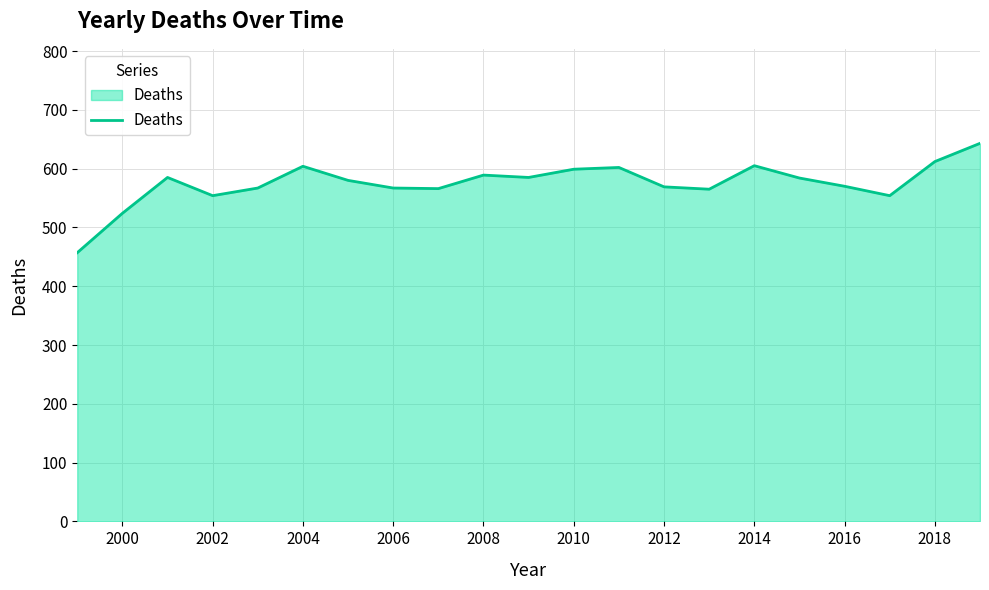

What is the difference between the maximum and minimum values?

186